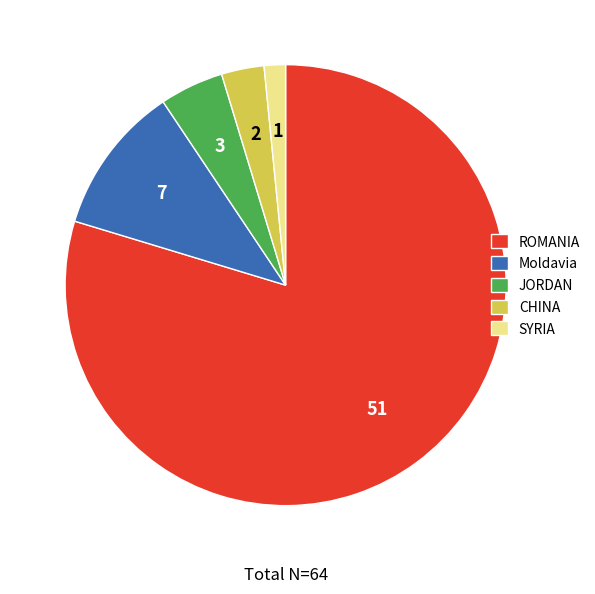

Between Moldavia and JORDAN, which is larger?

Moldavia